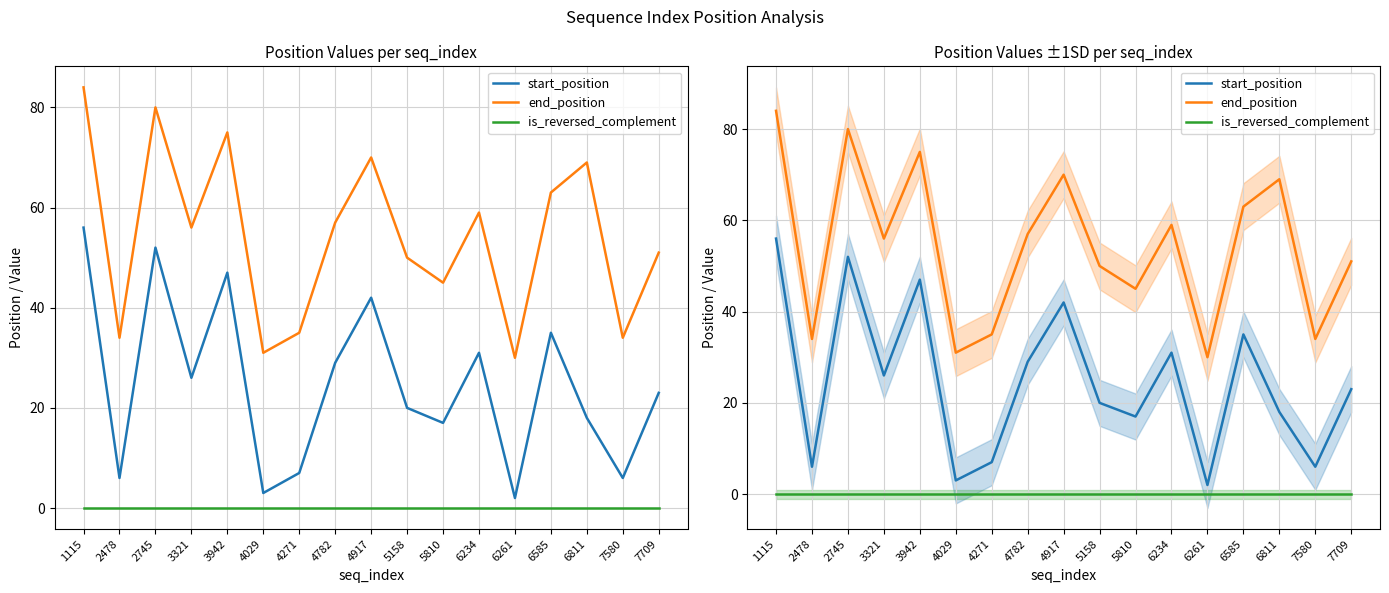

Reading right to left, transcribe all the data shown in this chart.

start_position: 7709=23	7580=6	6811=18	6585=35	6261=2	6234=31	5810=17	5158=20	4917=42	4782=29	4271=7	4029=3	3942=47	3321=26	2745=52	2478=6	1115=56
end_position: 7709=51	7580=34	6811=69	6585=63	6261=30	6234=59	5810=45	5158=50	4917=70	4782=57	4271=35	4029=31	3942=75	3321=56	2745=80	2478=34	1115=84
is_reversed_complement: 7709=0	7580=0	6811=0	6585=0	6261=0	6234=0	5810=0	5158=0	4917=0	4782=0	4271=0	4029=0	3942=0	3321=0	2745=0	2478=0	1115=0